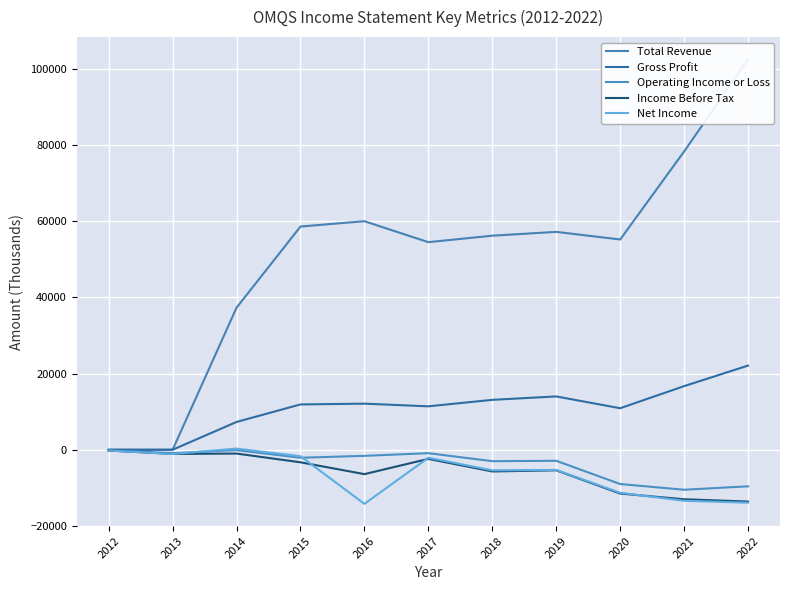

Reading left to right, what are all the values shown in this chart?

Total Revenue: 0	0	37300	58600	60000	54500	56200	57200	55200	78300	102500
Gross Profit: 0	0	7300	11900	12100	11400	13100	14000	10900	16700	22100
Operating Income or Loss: -200	-900	-100	-2100	-1600	-900	-3000	-2900	-9000	-10500	-9600
Income Before Tax: -200	-1100	-1000	-3300	-6400	-2400	-5700	-5400	-11500	-13000	-13600
Net Income: -200	-1100	300	-1700	-14200	-2100	-5400	-5300	-11300	-13400	-13900